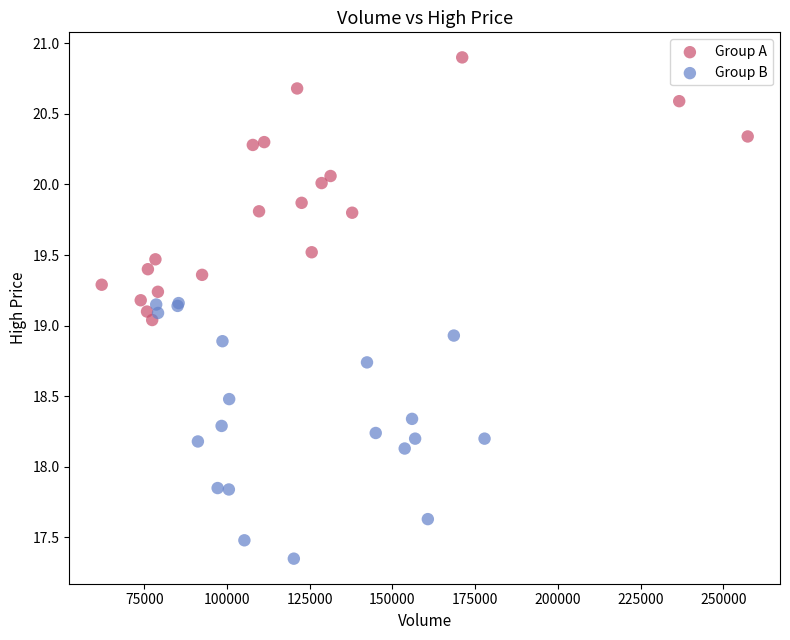

Which series reaches the minimum Y coordinate?

Group B